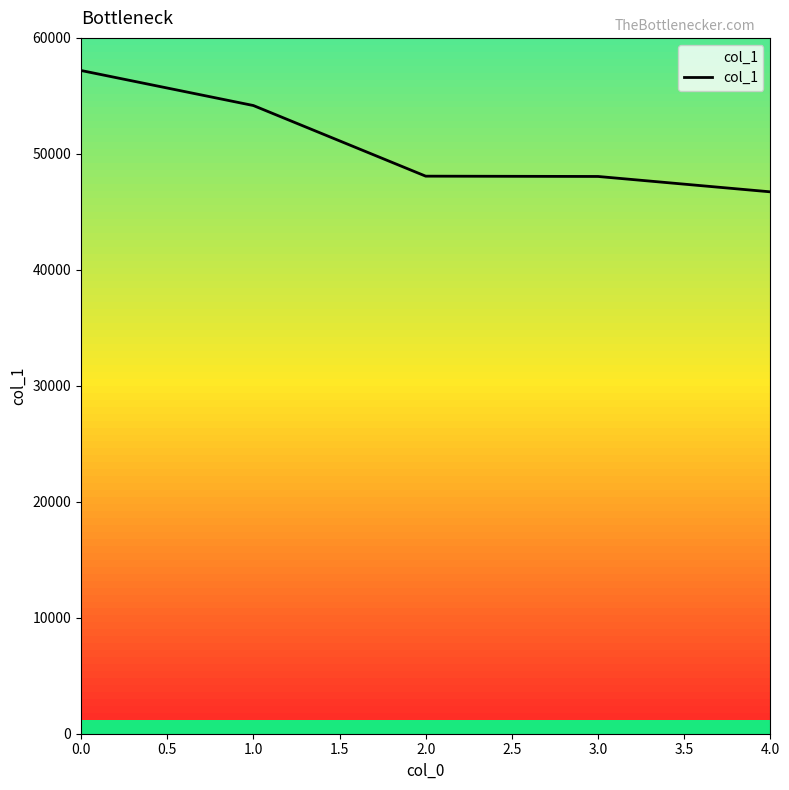

True or false: there are more than 1 points higher than both neighbors.

False